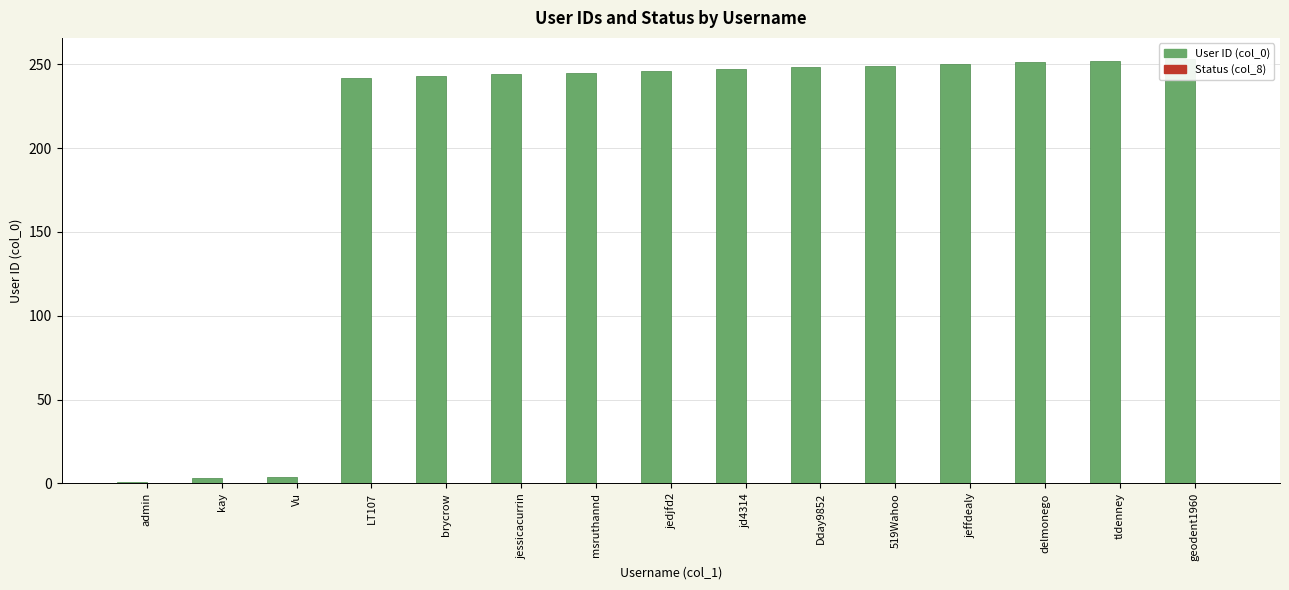

What is the label of the 11th bar from the right?

brycrow